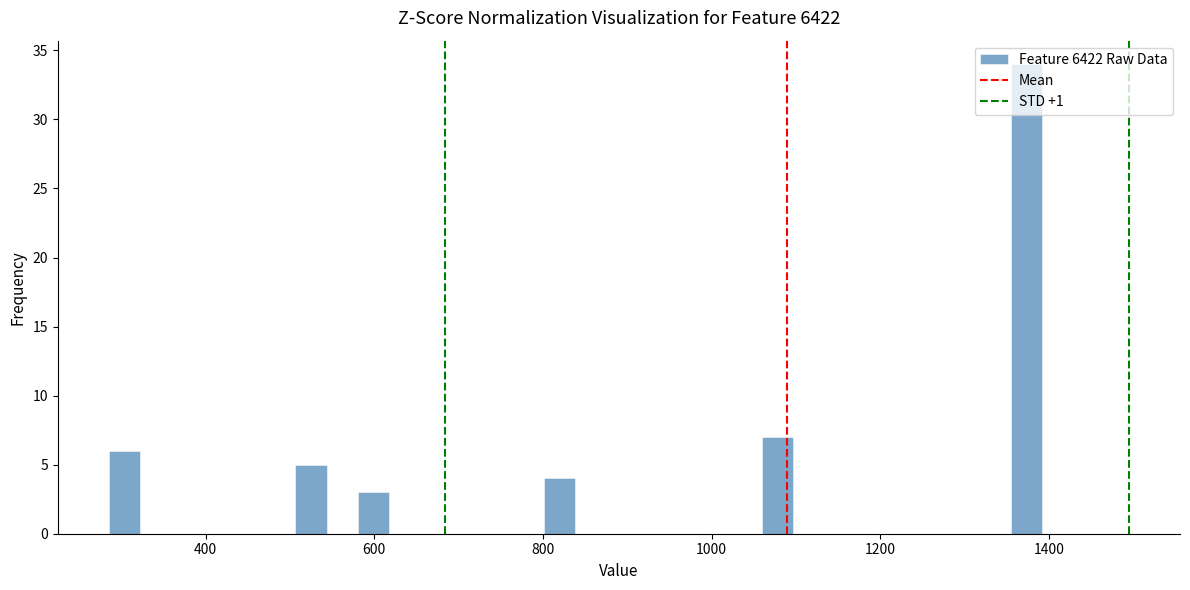

Around what value on the x-axis is the tallest bar? Give the approximate position of its centre, as read against the axis.

1380